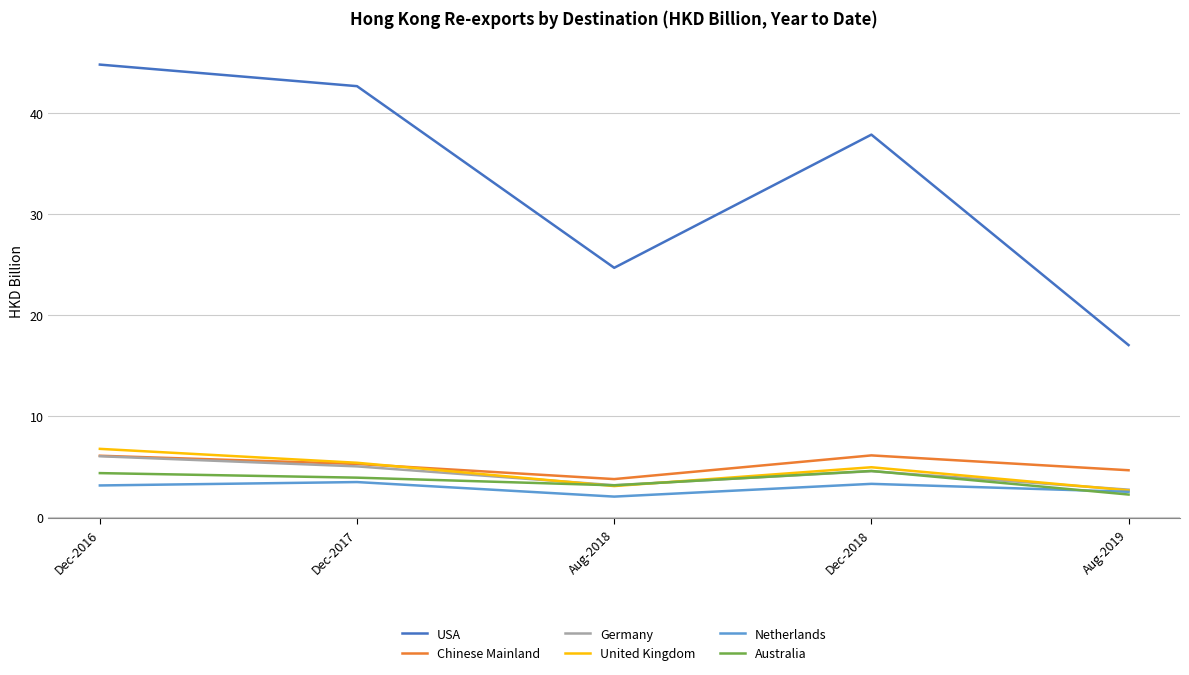

True or false: USA has a value of 17.0 at Aug-2019.

True